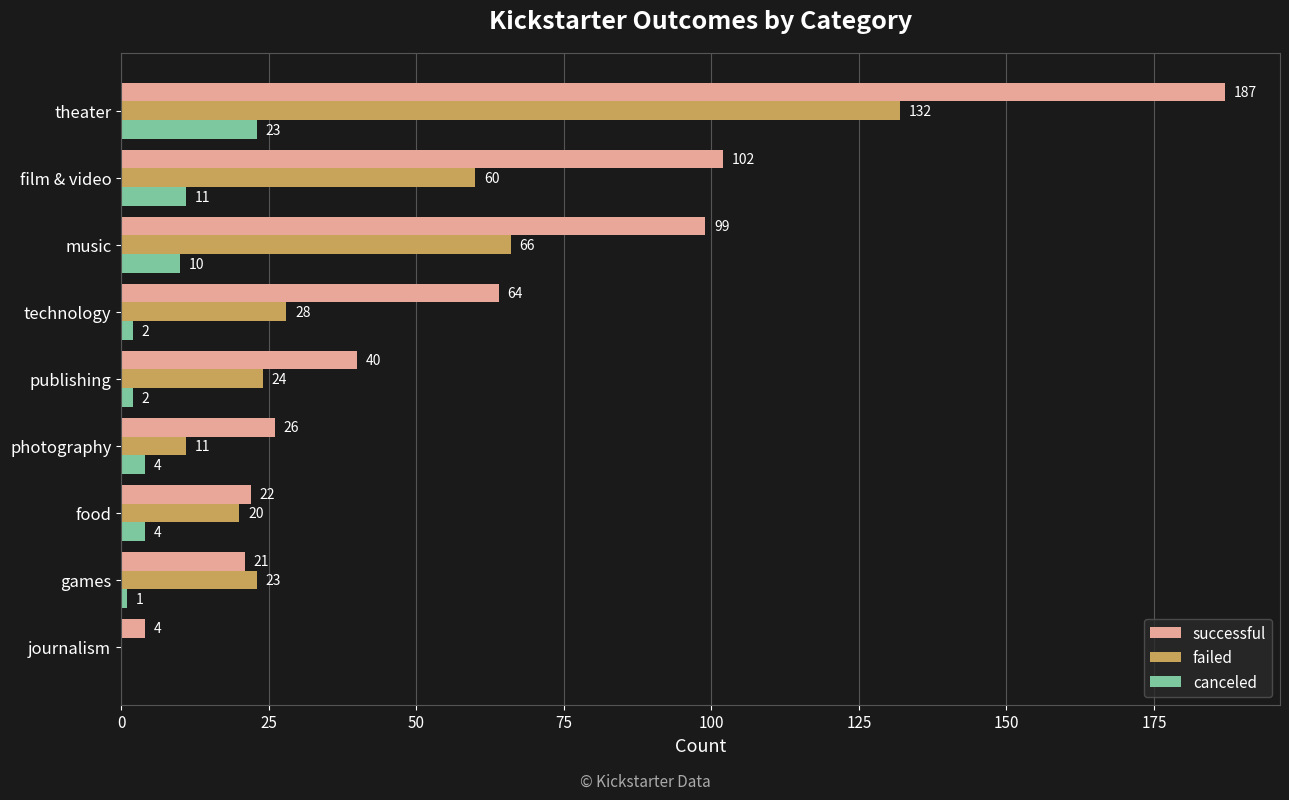

Which series changed the most between photography and theater?

successful